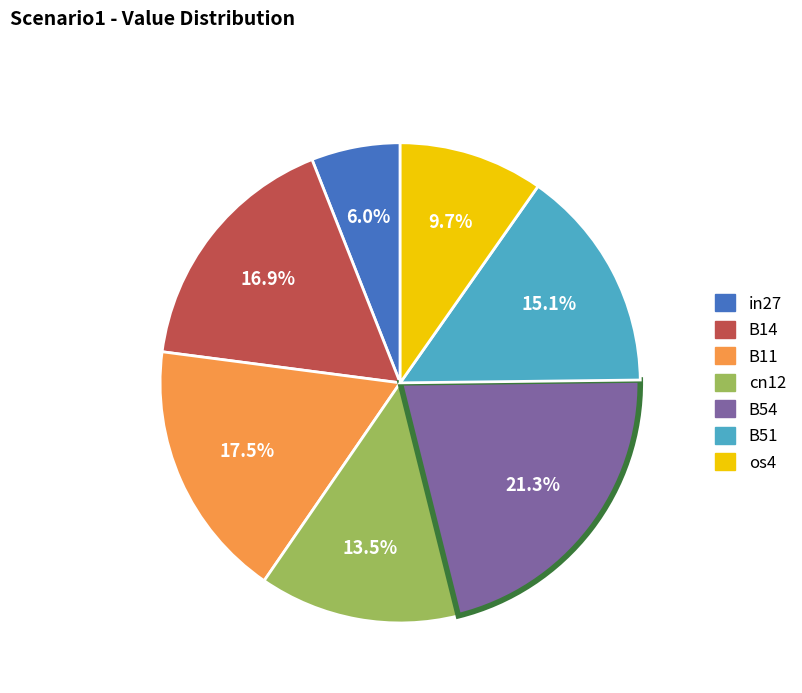

To the nearest percent, what percentage of the pie is B54?

21%